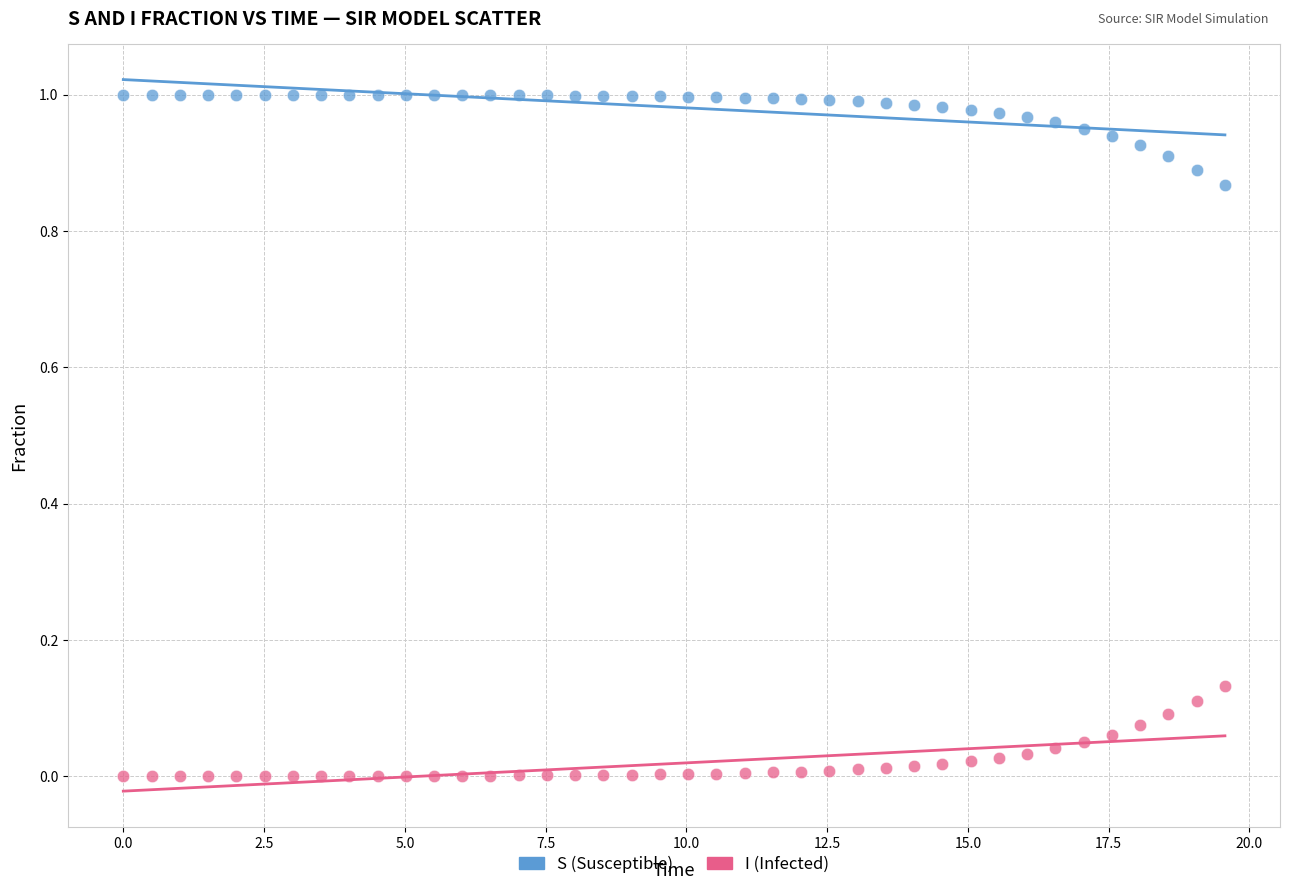

Which series reaches the maximum Y coordinate?

S (Susceptible)